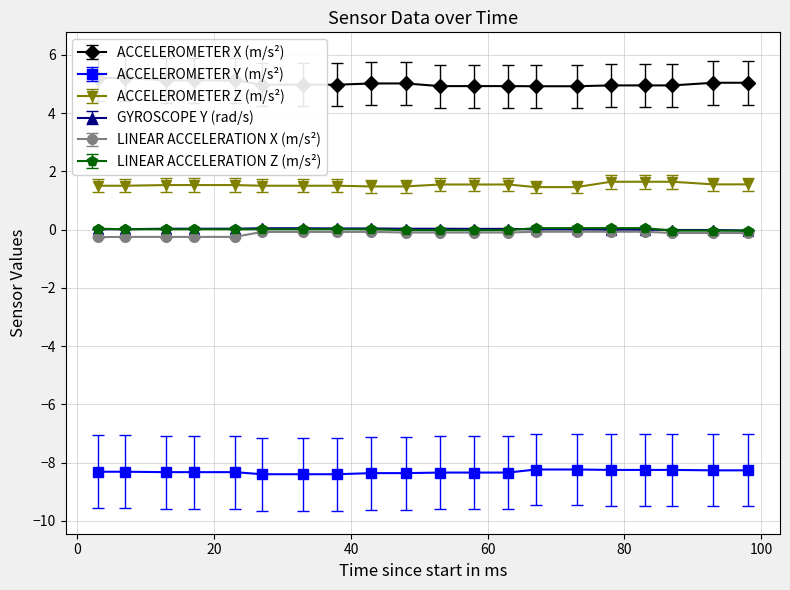

True or false: ACCELEROMETER X (m/s²) and LINEAR ACCELERATION Z (m/s²) intersect in this chart.

False